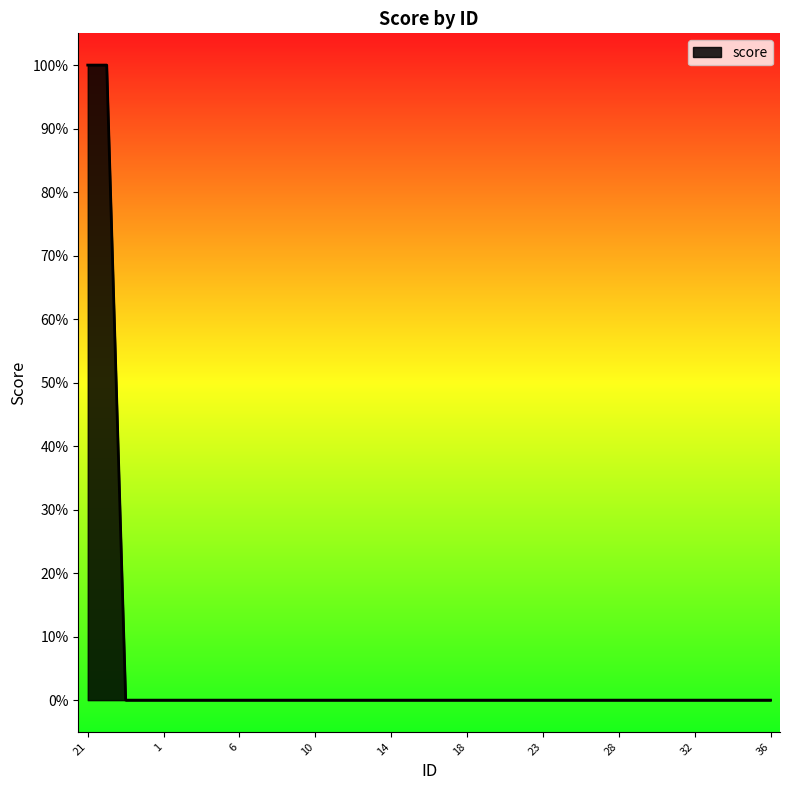

Reading right to left, extract all data points from this chart.

36=0	35=0	34=0	33=0	32=0	31=0	30=0	29=0	28=0	26=0	25=0	24=0	23=0	22=0	20=0	19=0	18=0	17=0	16=0	15=0	14=0	13=0	12=0	11=0	10=0	9=0	8=0	7=0	6=0	4=0	3=0	2=0	1=0	27=0	5=0	0=1	21=1